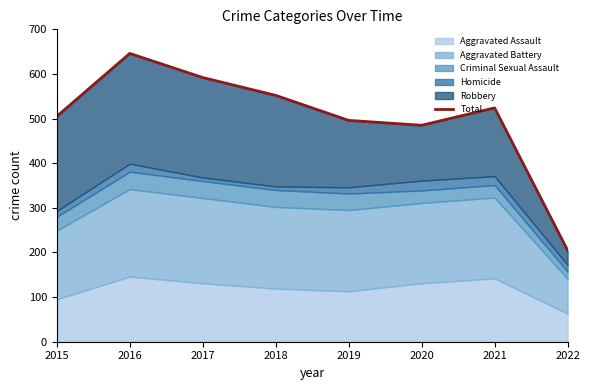

How many points are higher than both their immediate neighbors (excluding endpoints)?

2